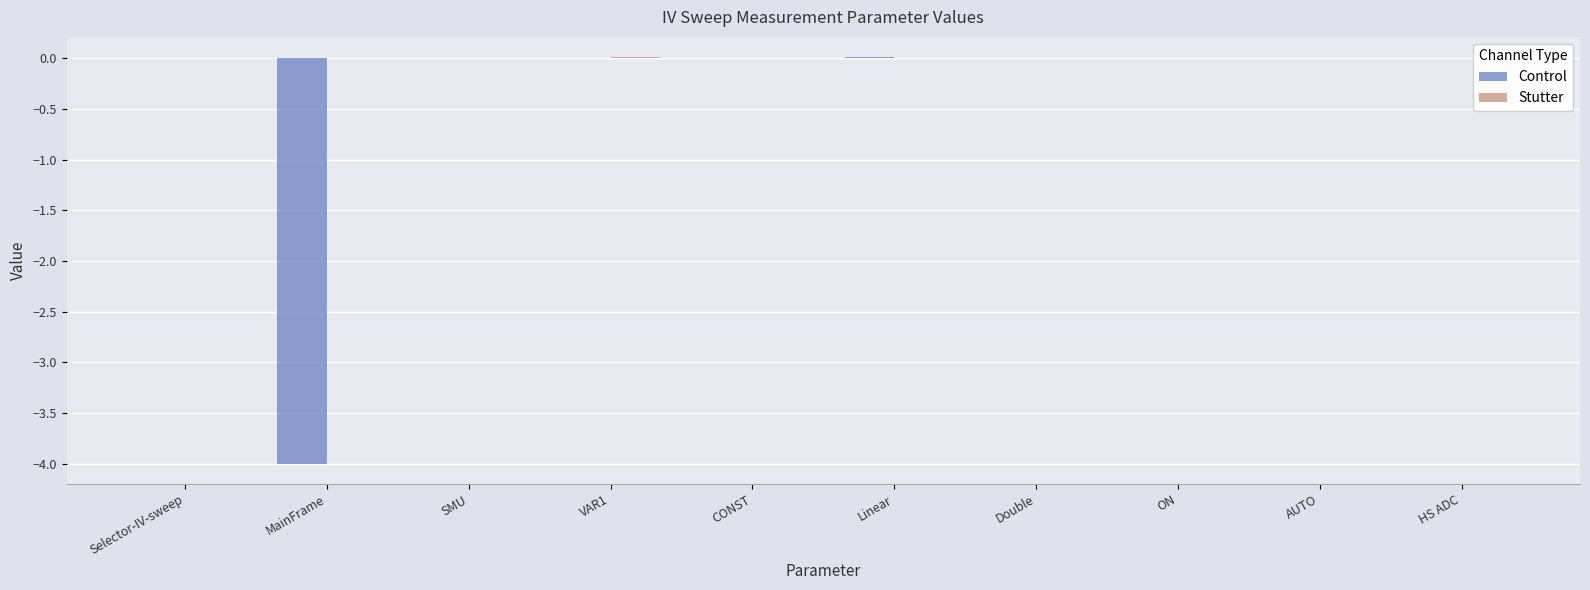

Is it true that Control equals 0.0 at AUTO?

True